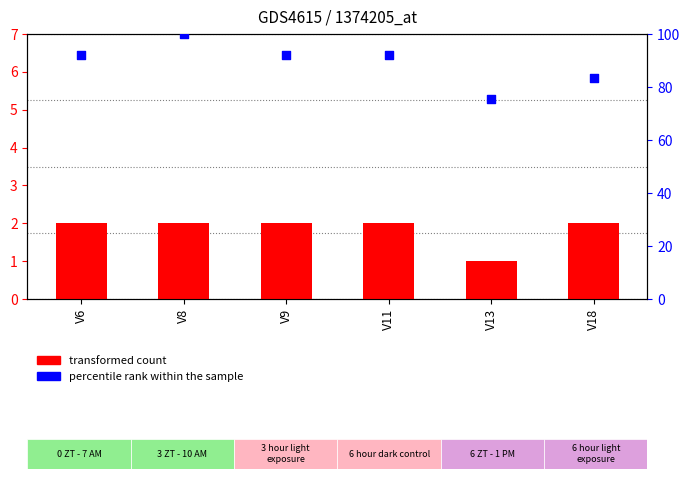

What are all the series names shown in the legend?

transformed count, percentile rank within the sample